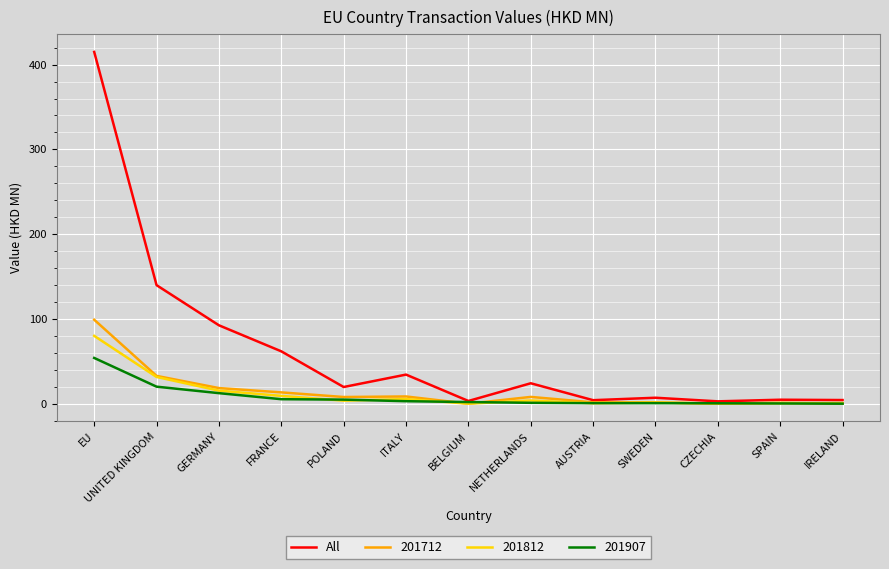

At which label is 201812 closest to 40?

UNITED KINGDOM